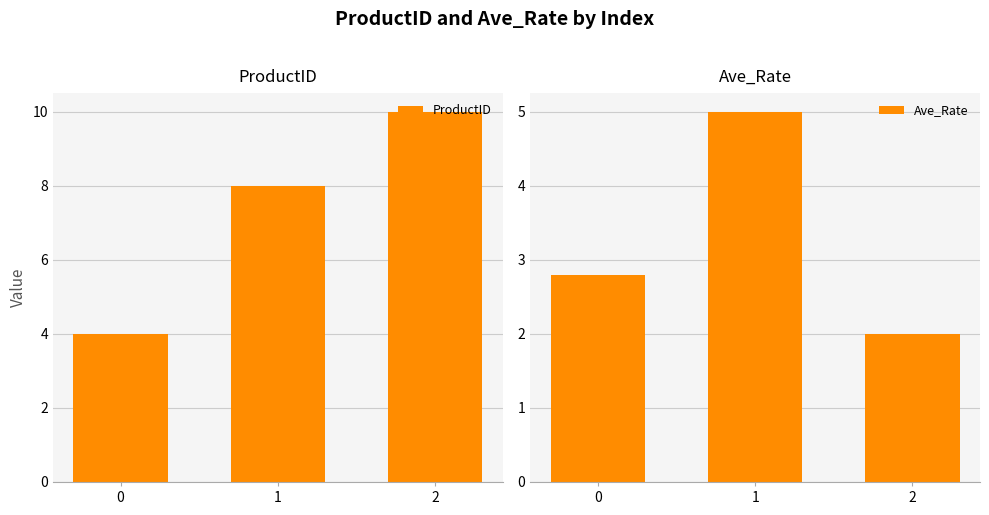

What is the maximum value for Ave_Rate?

5.0